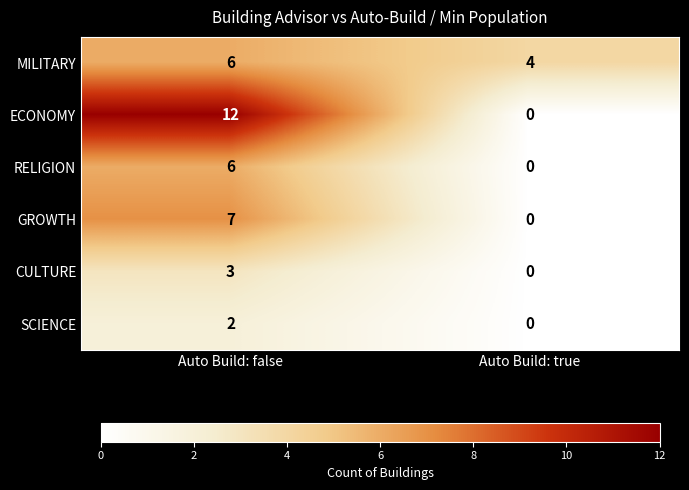

The value of SCIENCE at Auto Build: true is 1. True or false?

False